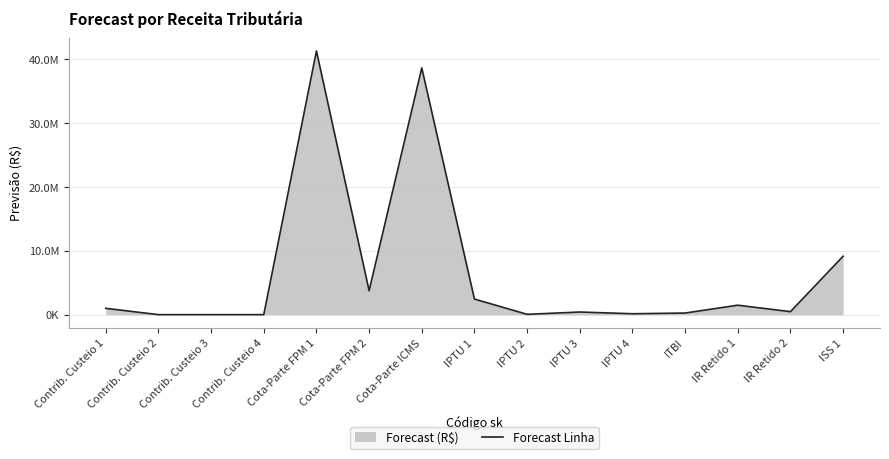

What is the sum of all values?

99134356.4